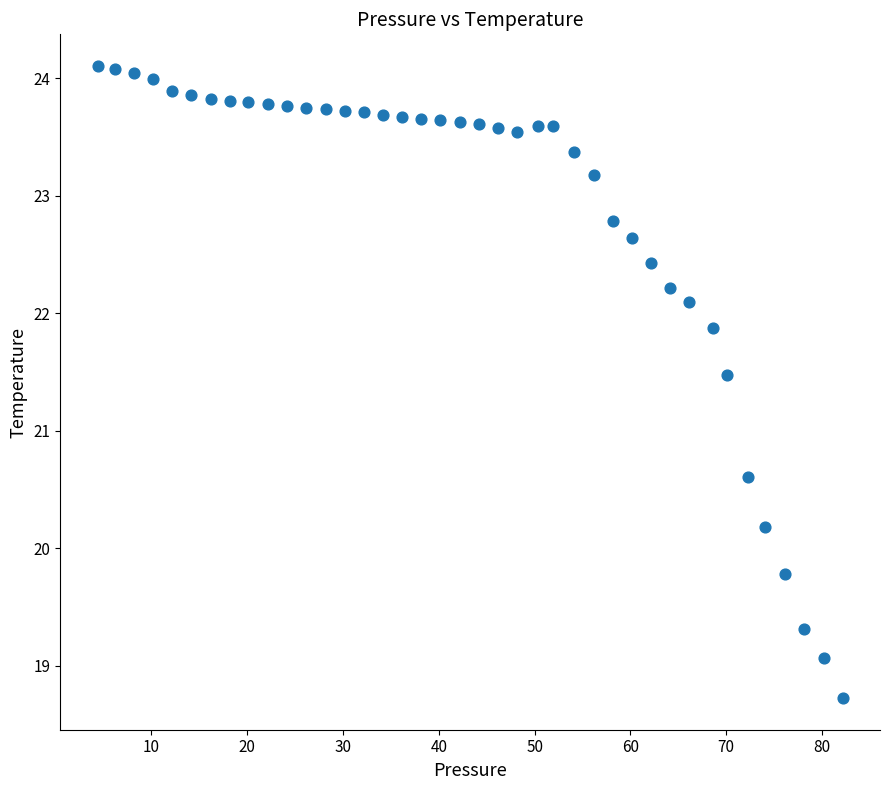

What is the range of Y values (max minus min)?

5.4